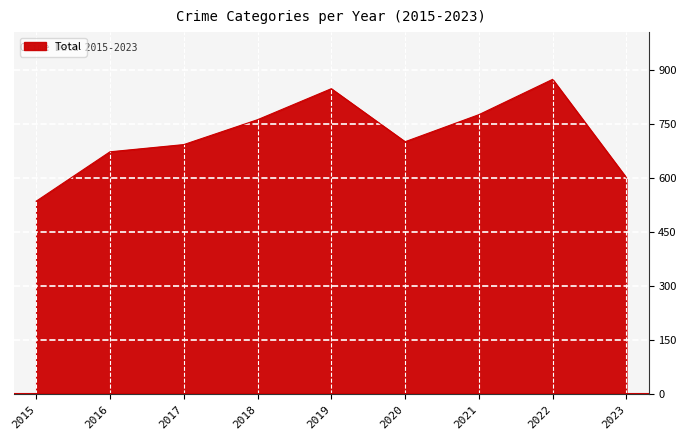

Is it true that the value at 2023 is 600?

True